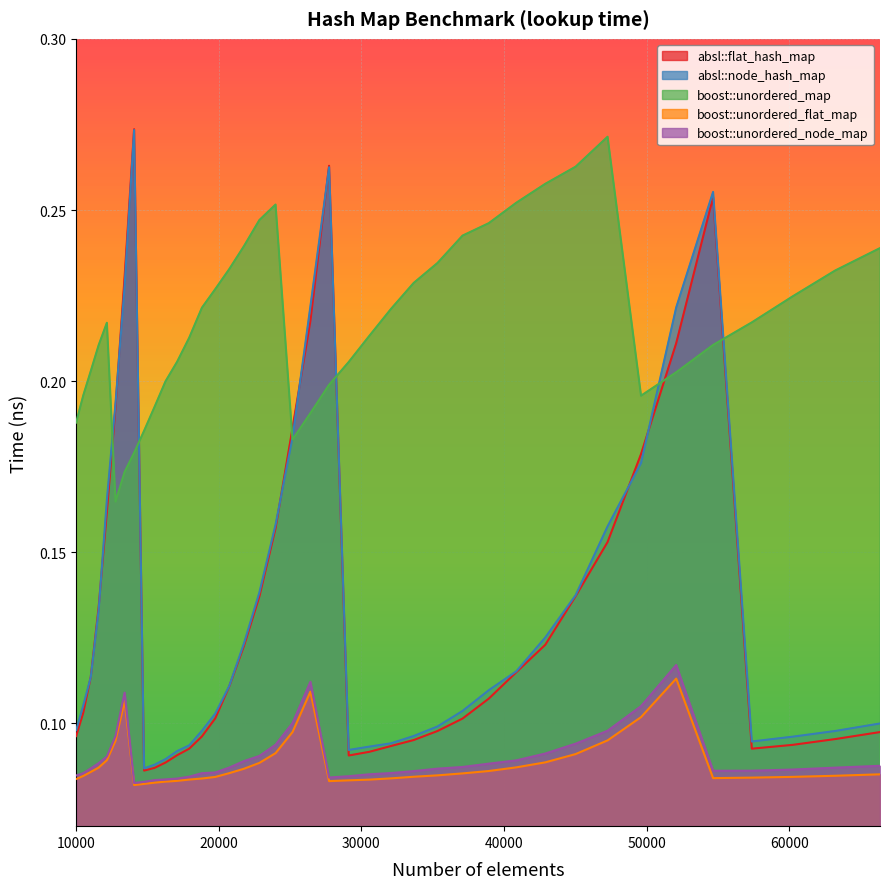

How many lines are shown in the chart?

5